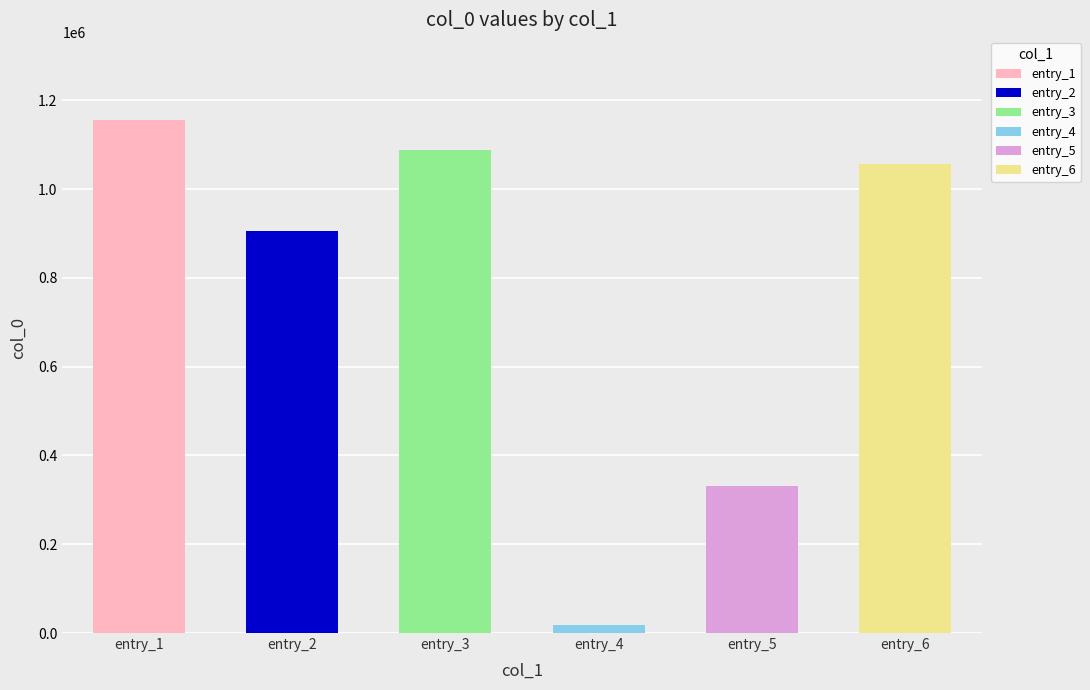

What is the value of the 1st bar from the left?

1156260